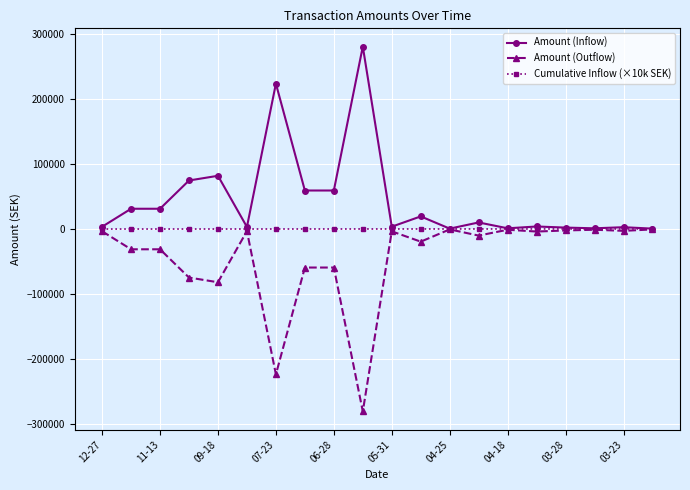

What is the greatest value displayed?

281250.0